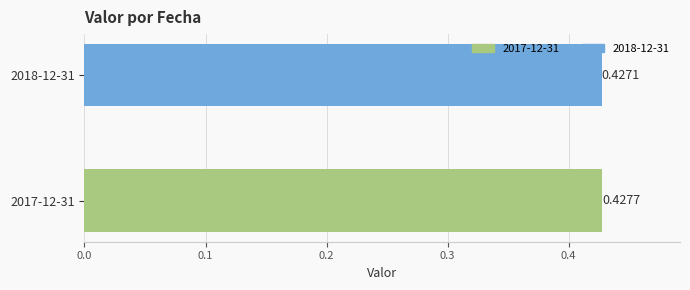

Rank the categories by value from highest to lowest.

2017-12-31, 2018-12-31